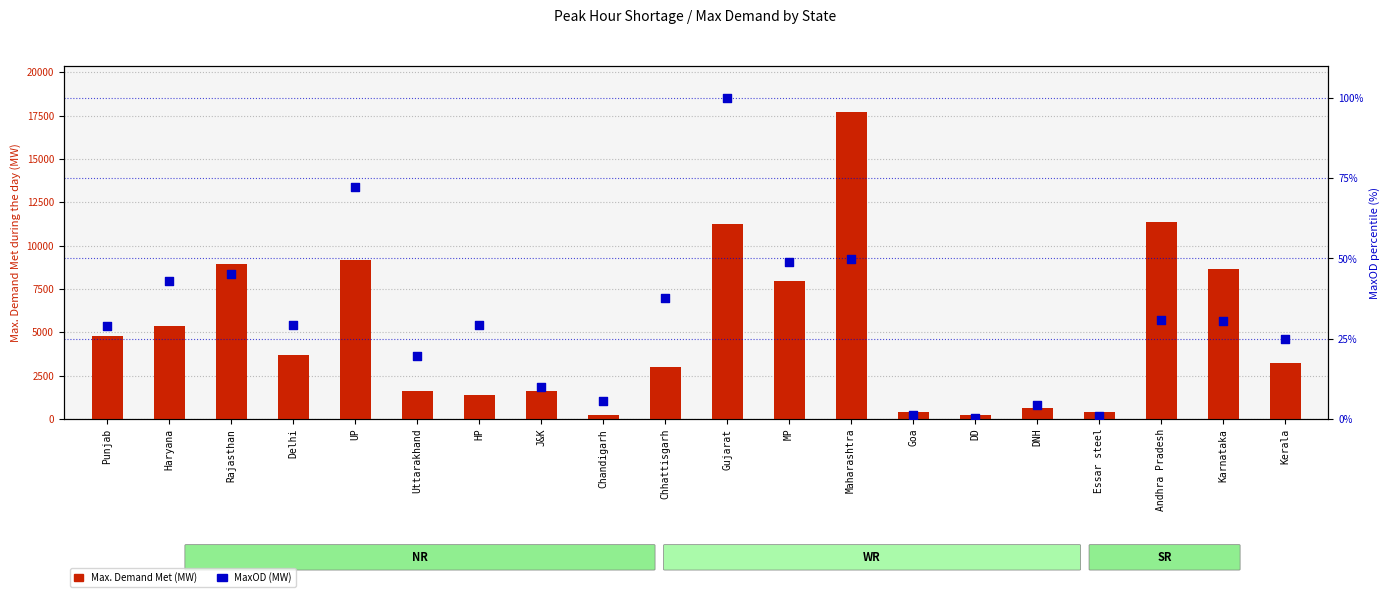

Which series has the largest total across all categories?

Max. Demand Met (MW)